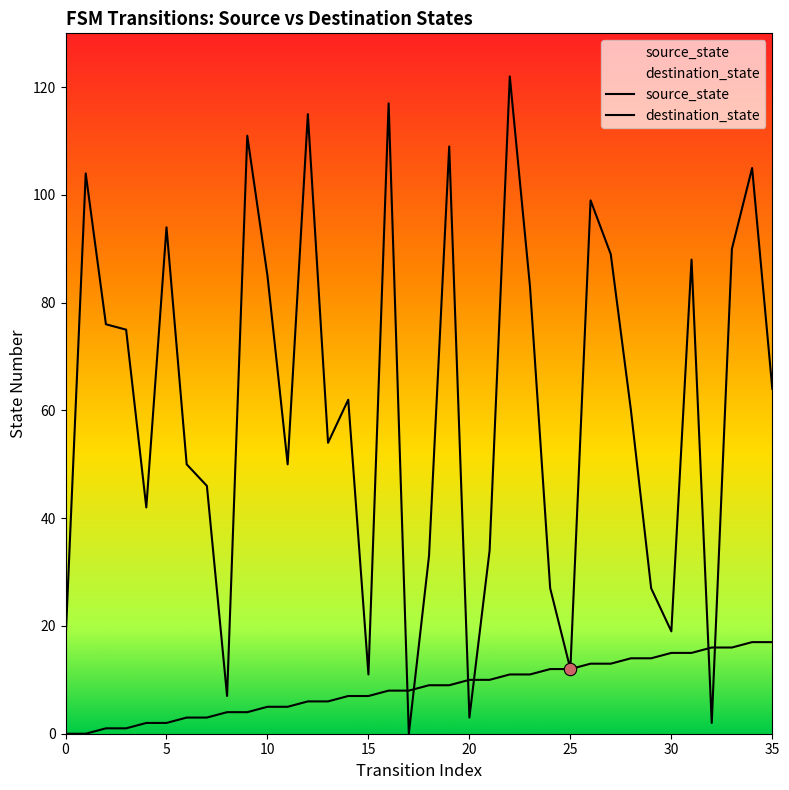

Which series has the largest total across all categories?

destination_state